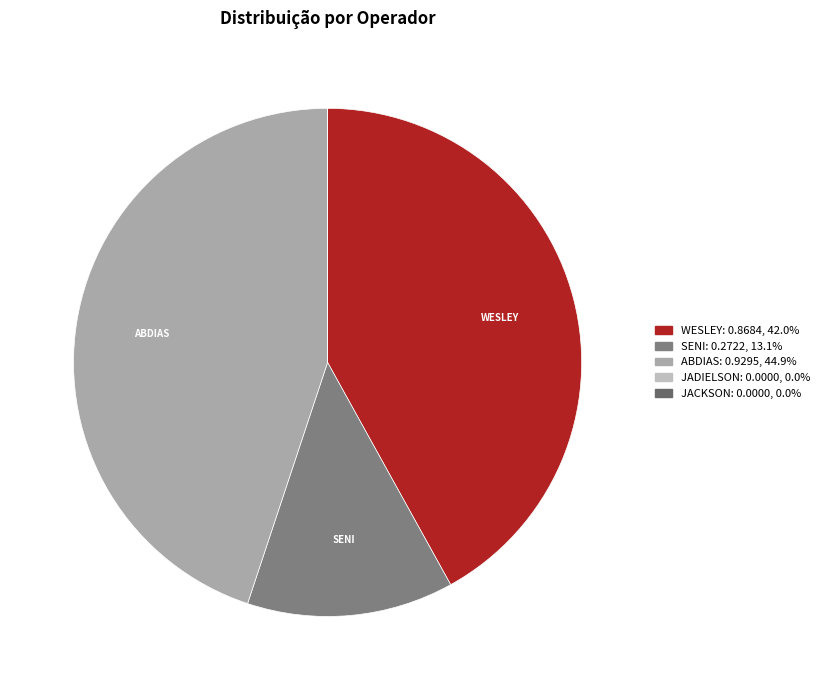

How many segments does this pie chart have?

5